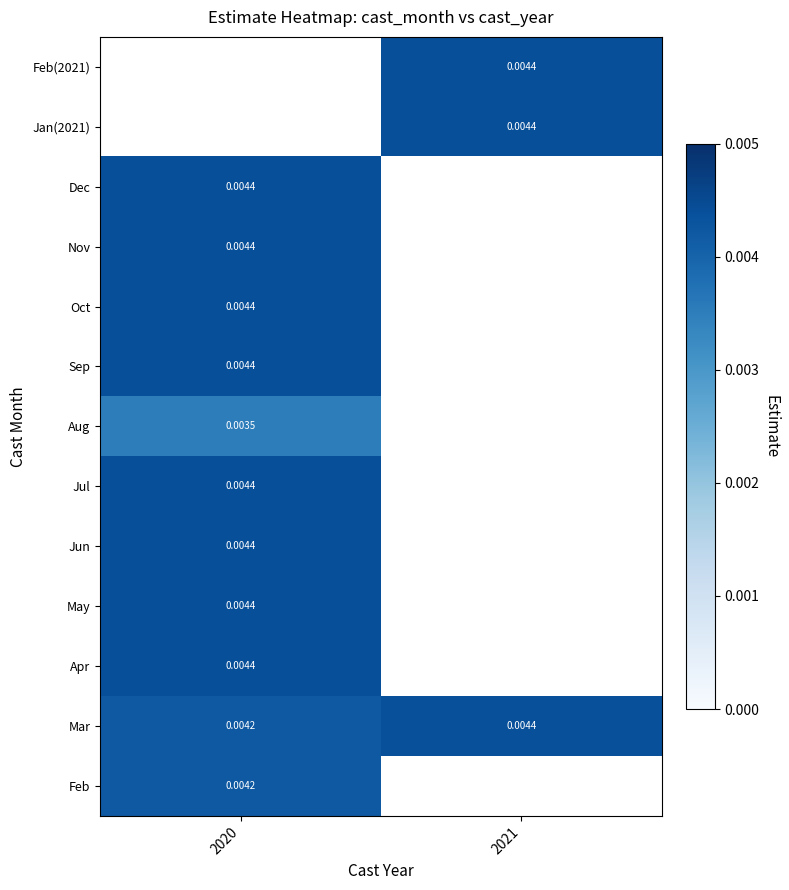

Is the value of May at 2020 greater than the value of Aug at 2020?

Yes